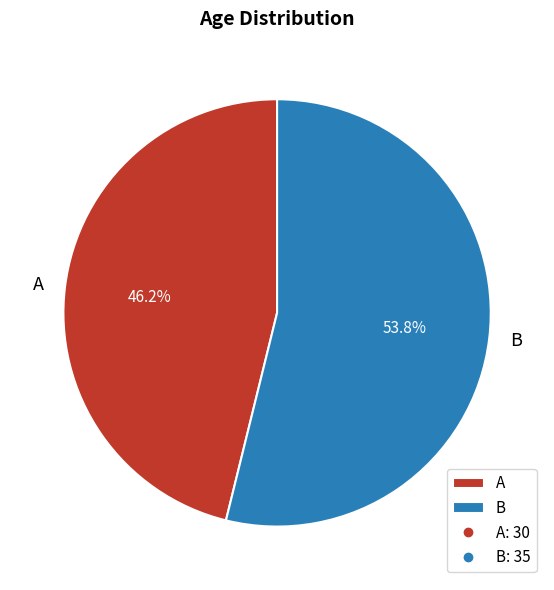

Rank the categories by value from highest to lowest.

B, A